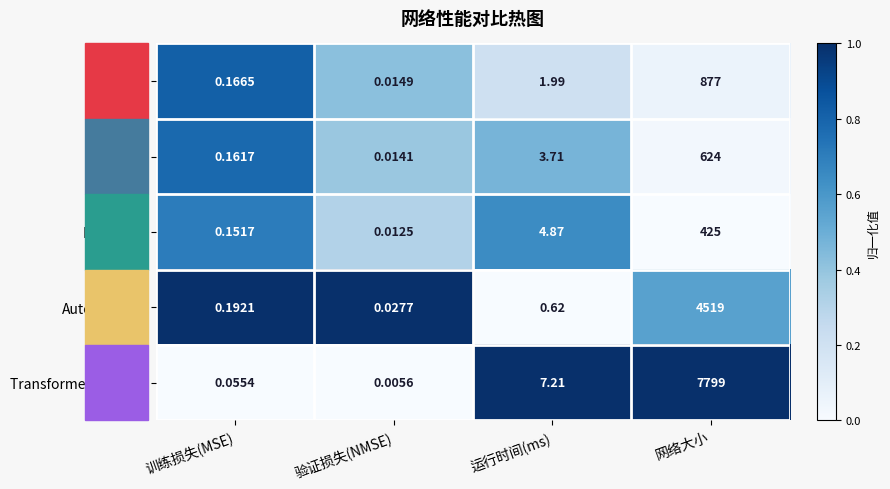

At which category is the sum across all series the highest?

网络大小